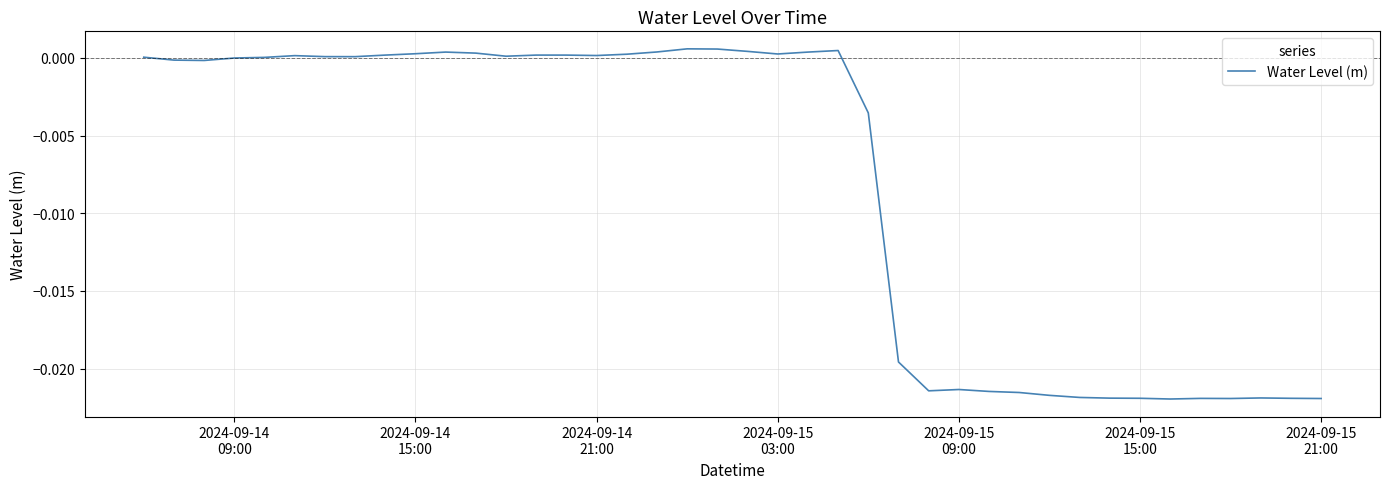

How many lines are shown in the chart?

1